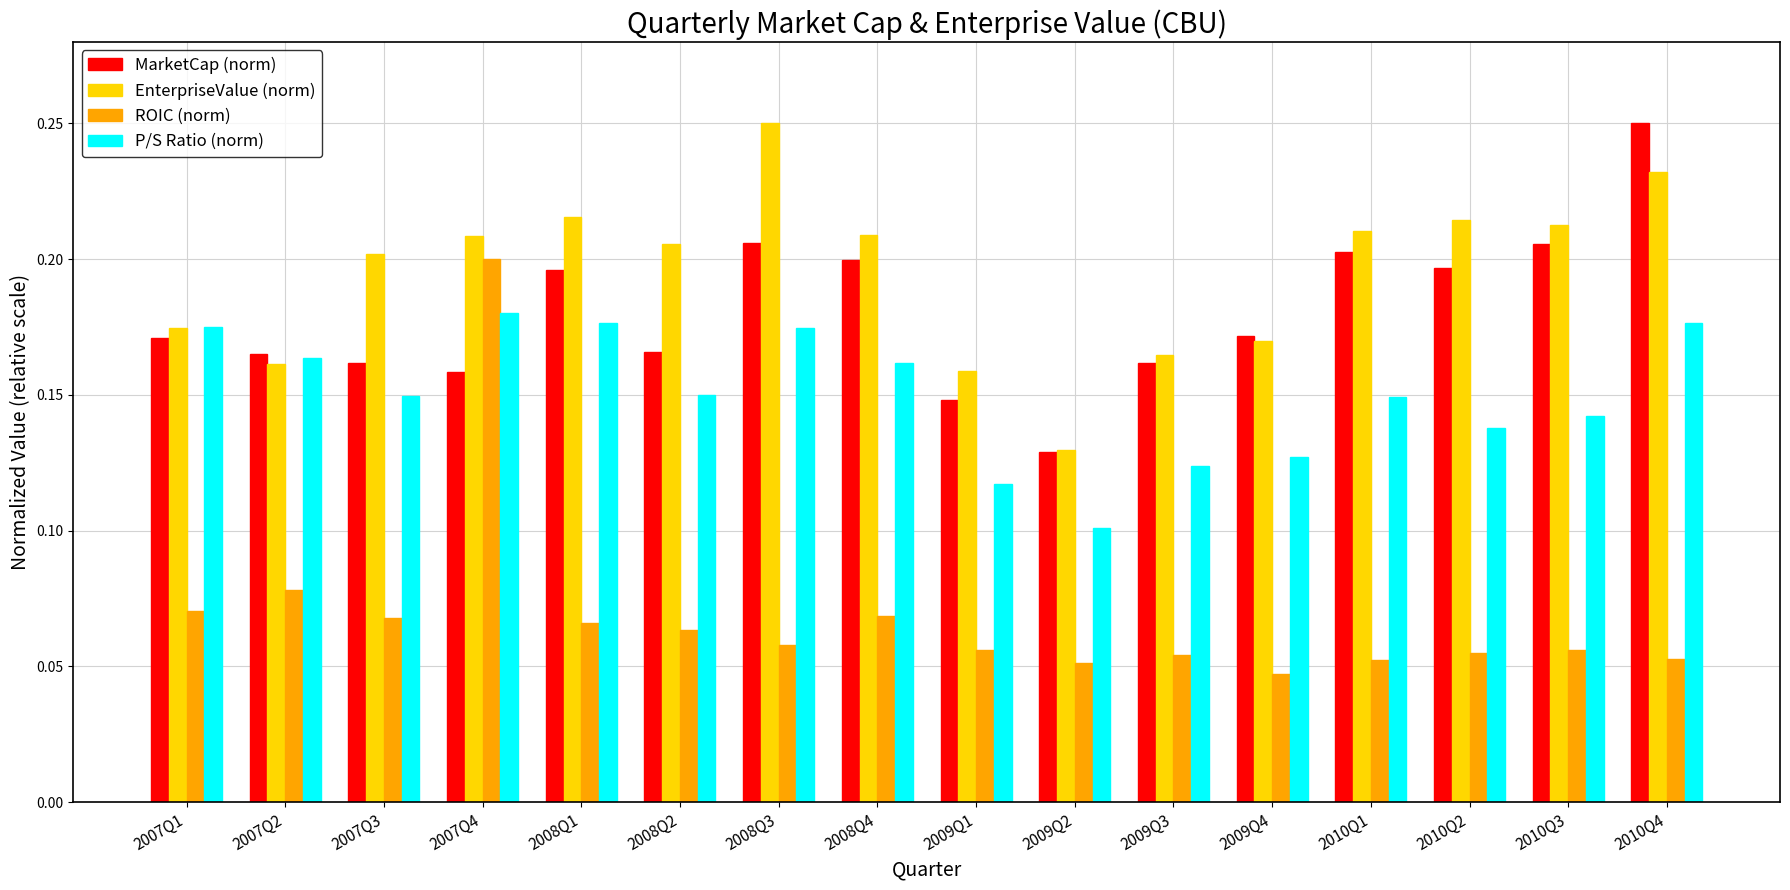

What is the sum of the P/S Ratio (norm) values at 2007Q4 and 2008Q1?

0.4